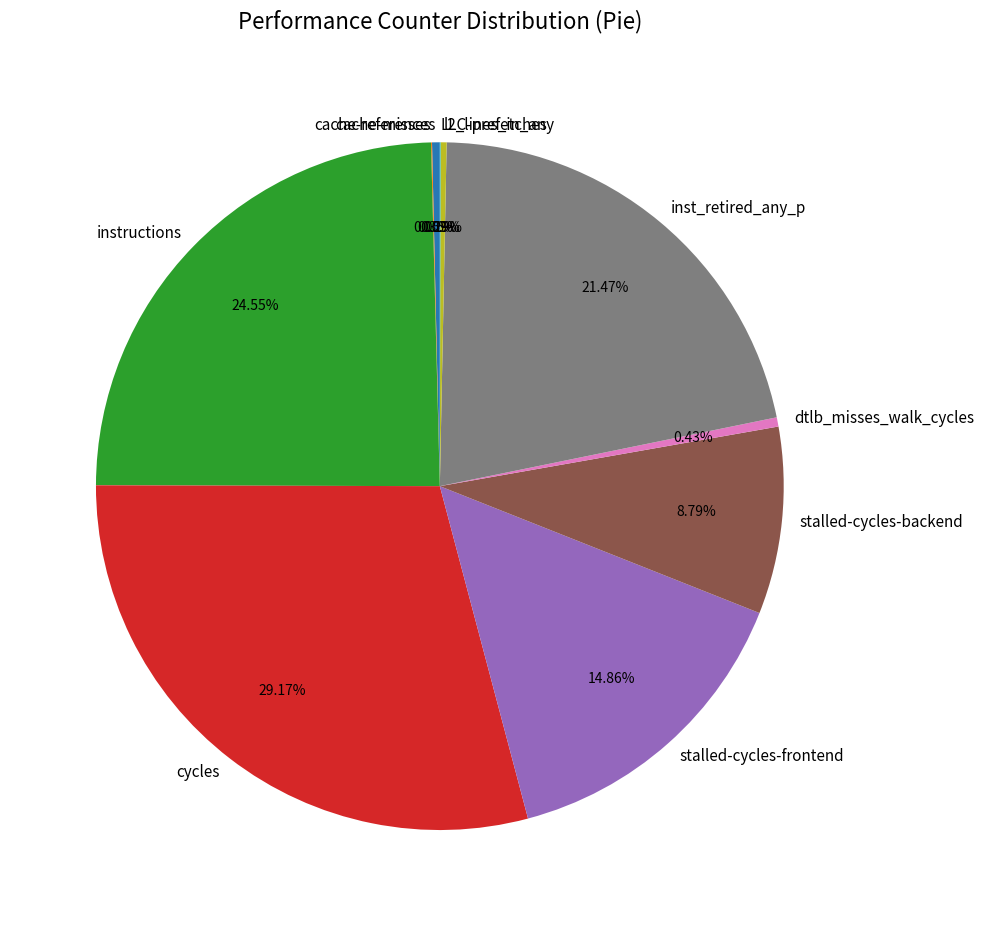

Between instructions and inst_retired_any_p, which is larger?

instructions